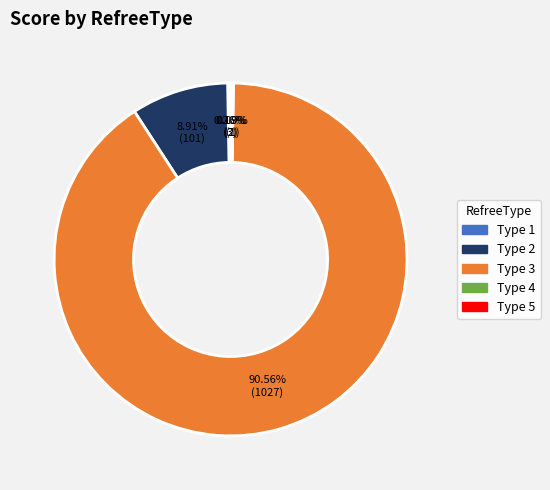

Which slice is the largest?

Type 3